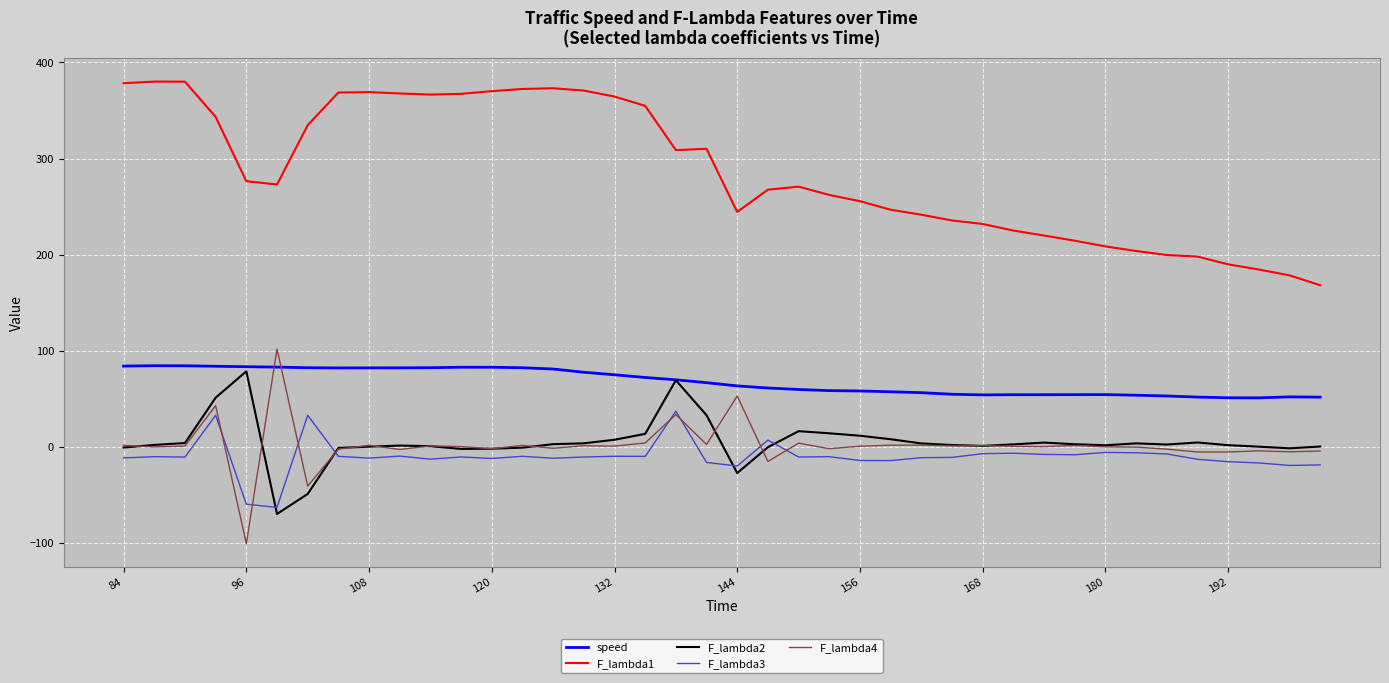

True or false: F_lambda3 and F_lambda1 intersect in this chart.

False